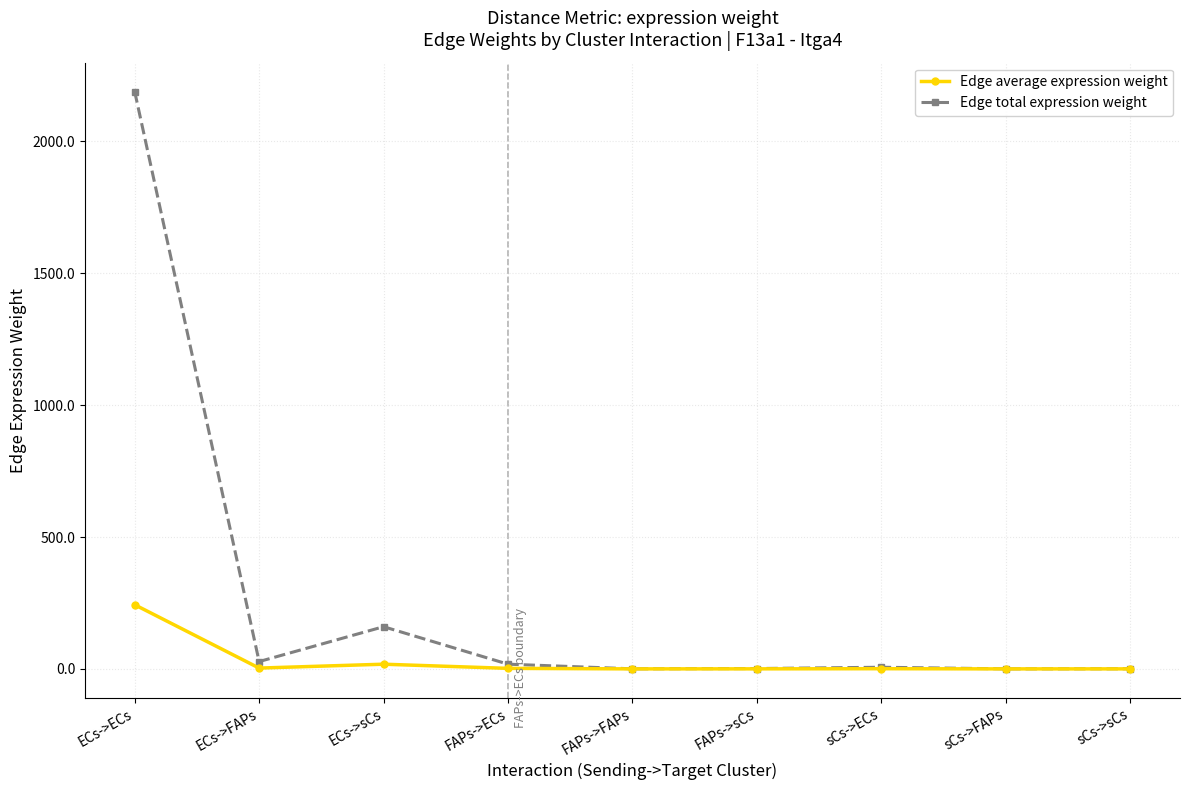

What position from the left is FAPs->sCs?

6